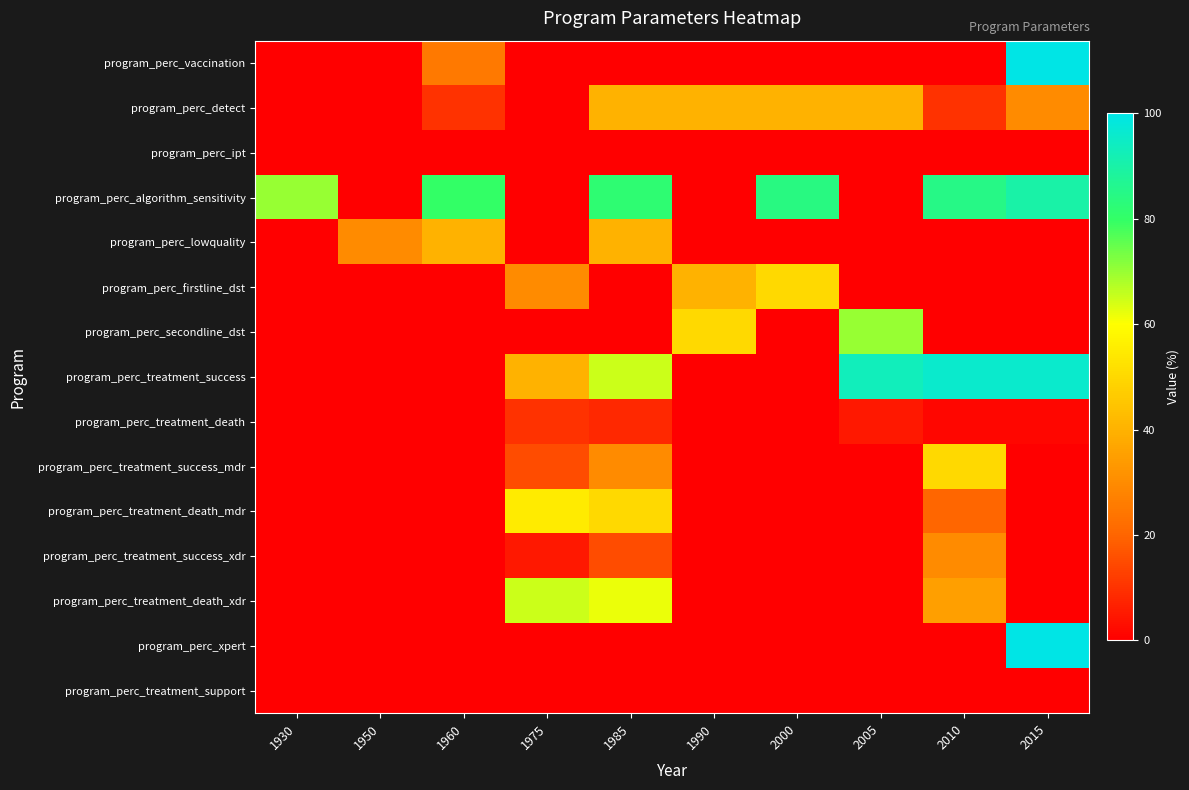

Reading left to right, what are all the values shown in this chart?

program_perc_vaccination: 1930=0.0	1950=0.0	1960=25.0	1975=0.0	1985=0.0	1990=0.0	2000=0.0	2005=0.0	2010=0.0	2015=100.0
program_perc_detect: 1930=0.0	1950=0.0	1960=10.0	1975=0.0	1985=40.0	1990=40.0	2000=40.0	2005=40.0	2010=10.0	2015=30.0
program_perc_ipt: 1930=0.0	1950=0.0	1960=0.0	1975=0.0	1985=0.0	1990=0.0	2000=0.0	2005=0.0	2010=0.0	2015=0.0
program_perc_algorithm_sensitivity: 1930=70.0	1950=0.0	1960=80.0	1975=0.0	1985=82.0	1990=0.0	2000=84.0	2005=0.0	2010=85.0	2015=90.0
program_perc_lowquality: 1930=0.0	1950=30.0	1960=40.0	1975=0.0	1985=40.0	1990=0.0	2000=0.0	2005=0.0	2010=0.0	2015=0.0
program_perc_firstline_dst: 1930=0.0	1950=0.0	1960=0.0	1975=30.0	1985=0.0	1990=40.0	2000=50.0	2005=0.0	2010=0.0	2015=0.0
program_perc_secondline_dst: 1930=0.0	1950=0.0	1960=0.0	1975=0.0	1985=0.0	1990=50.0	2000=0.0	2005=70.0	2010=0.0	2015=0.0
program_perc_treatment_success: 1930=0.0	1950=0.0	1960=0.0	1975=40.0	1985=65.0	1990=0.0	2000=0.0	2005=93.0	2010=96.0	2015=96.0
program_perc_treatment_death: 1930=0.0	1950=0.0	1960=0.0	1975=10.0	1985=8.0	1990=0.0	2000=0.0	2005=5.0	2010=1.2	2015=1.2
program_perc_treatment_success_mdr: 1930=0.0	1950=0.0	1960=0.0	1975=15.0	1985=30.0	1990=0.0	2000=0.0	2005=0.0	2010=50.0	2015=0.0
program_perc_treatment_death_mdr: 1930=0.0	1950=0.0	1960=0.0	1975=55.0	1985=50.0	1990=0.0	2000=0.0	2005=0.0	2010=20.0	2015=0.0
program_perc_treatment_success_xdr: 1930=0.0	1950=0.0	1960=0.0	1975=5.0	1985=15.0	1990=0.0	2000=0.0	2005=0.0	2010=30.0	2015=0.0
program_perc_treatment_death_xdr: 1930=0.0	1950=0.0	1960=0.0	1975=65.0	1985=62.0	1990=0.0	2000=0.0	2005=0.0	2010=35.0	2015=0.0
program_perc_xpert: 1930=0.0	1950=0.0	1960=0.0	1975=0.0	1985=0.0	1990=0.0	2000=0.0	2005=0.0	2010=0.0	2015=100.0
program_perc_treatment_support: 1930=0.0	1950=0.0	1960=0.0	1975=0.0	1985=0.0	1990=0.0	2000=0.0	2005=0.0	2010=0.0	2015=0.0